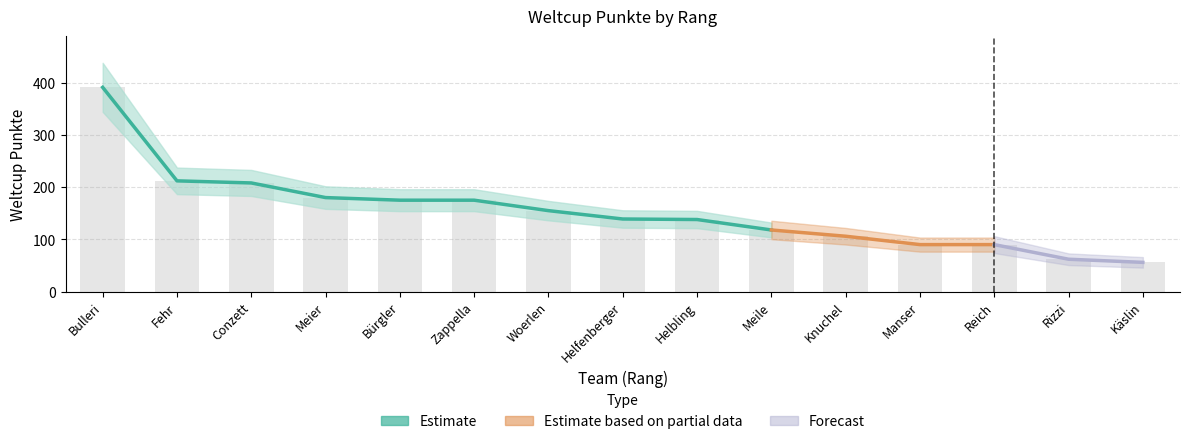

At which category does the chart reach its minimum across all series?

Käslin